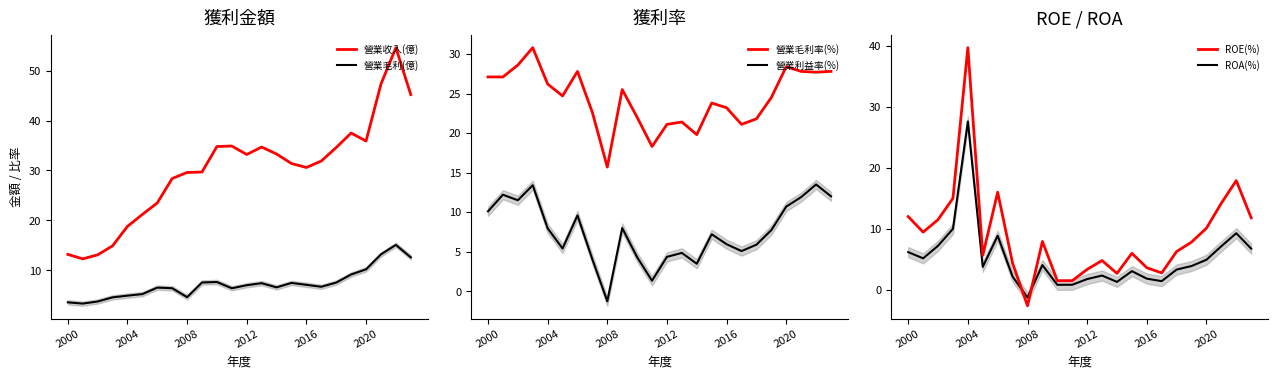

True or false: 營業毛利(億) and 營業收入(億) intersect in this chart.

False